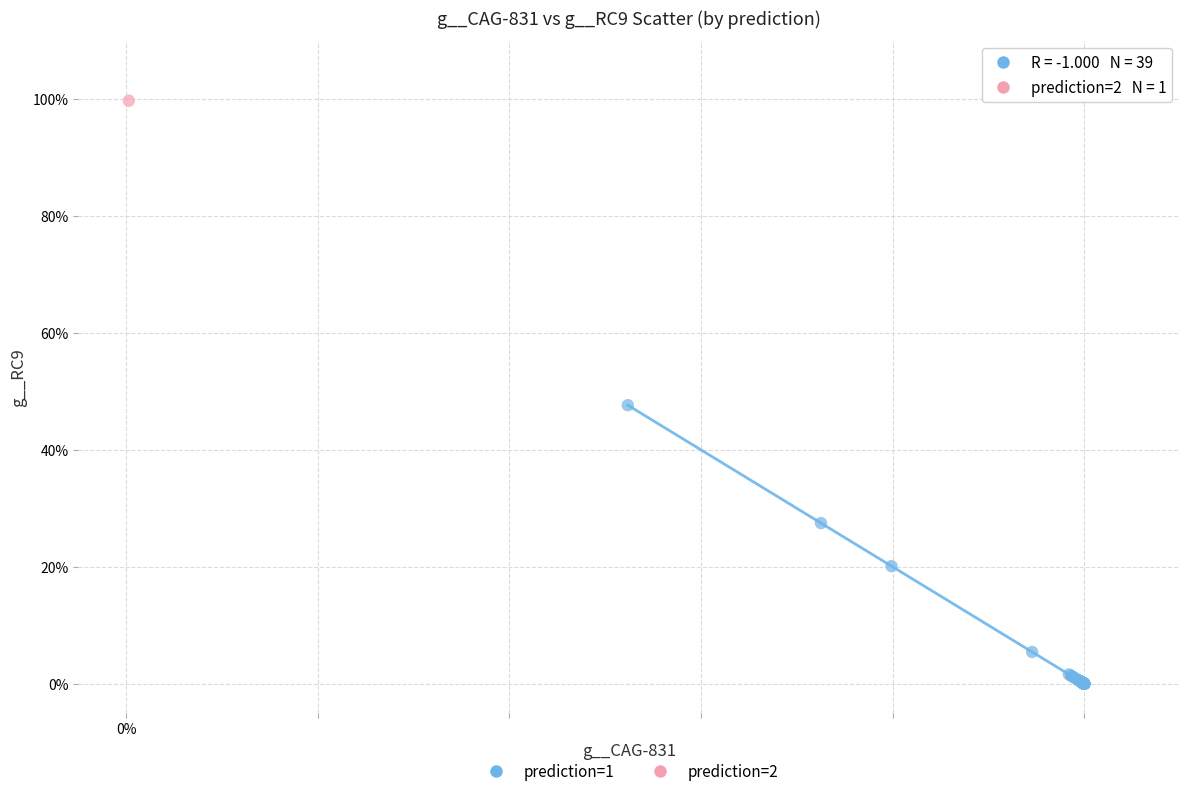

What are all the series names shown in the legend?

prediction=1, prediction=2